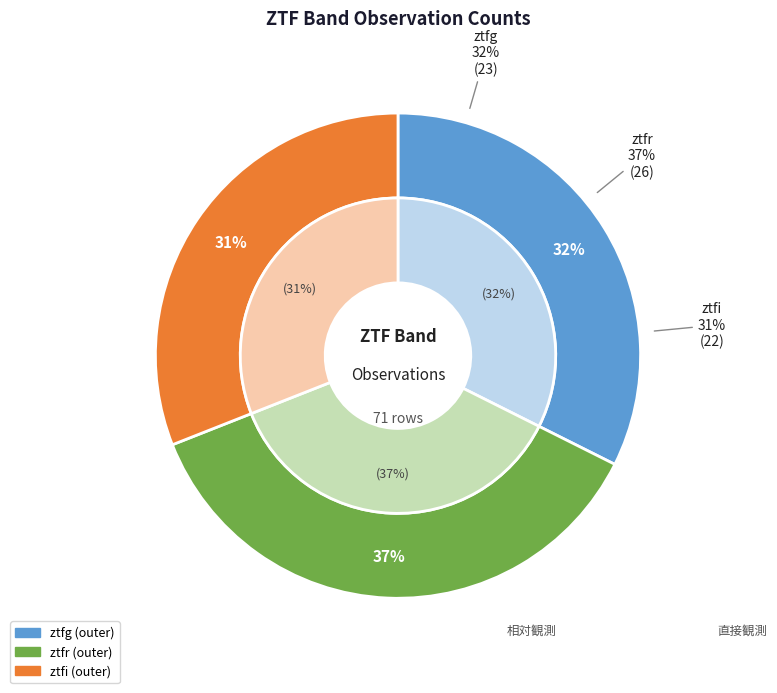

How many segments does this pie chart have?

3